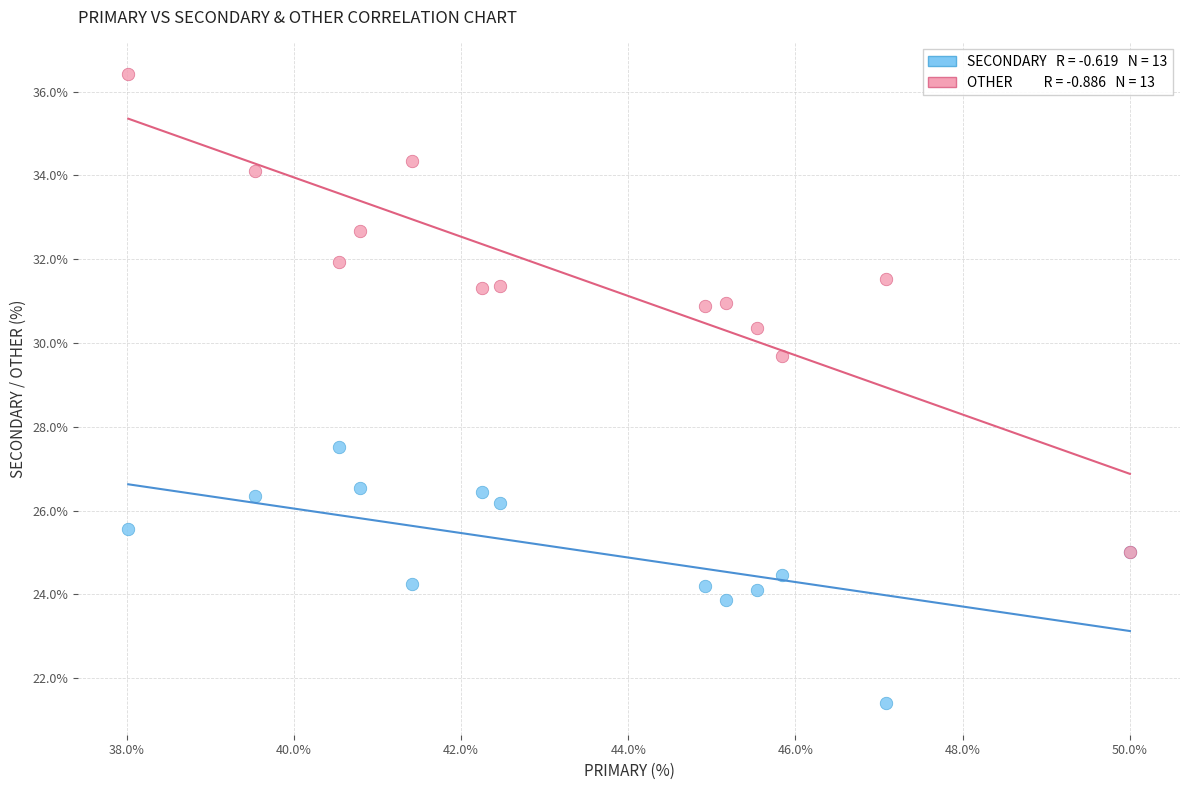

Across all series, what Y value is closest to 28?

27.5